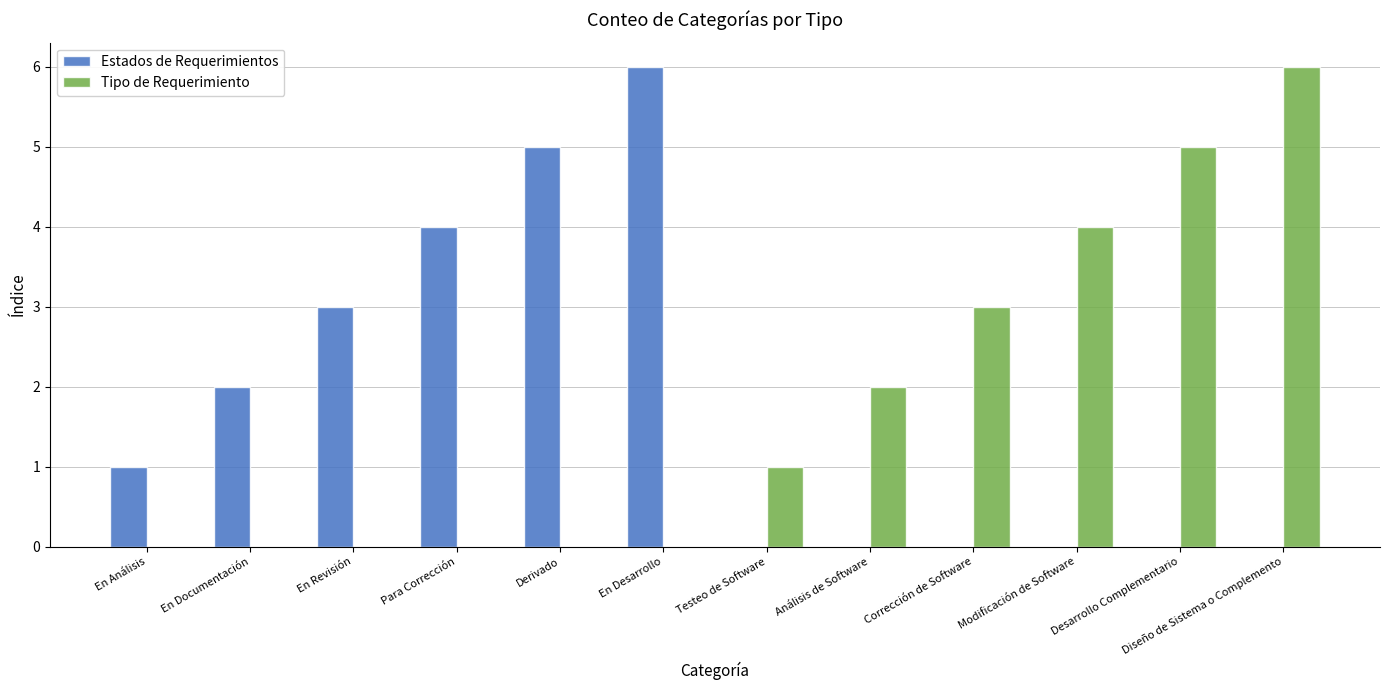

Count the number of data series in this chart.

2